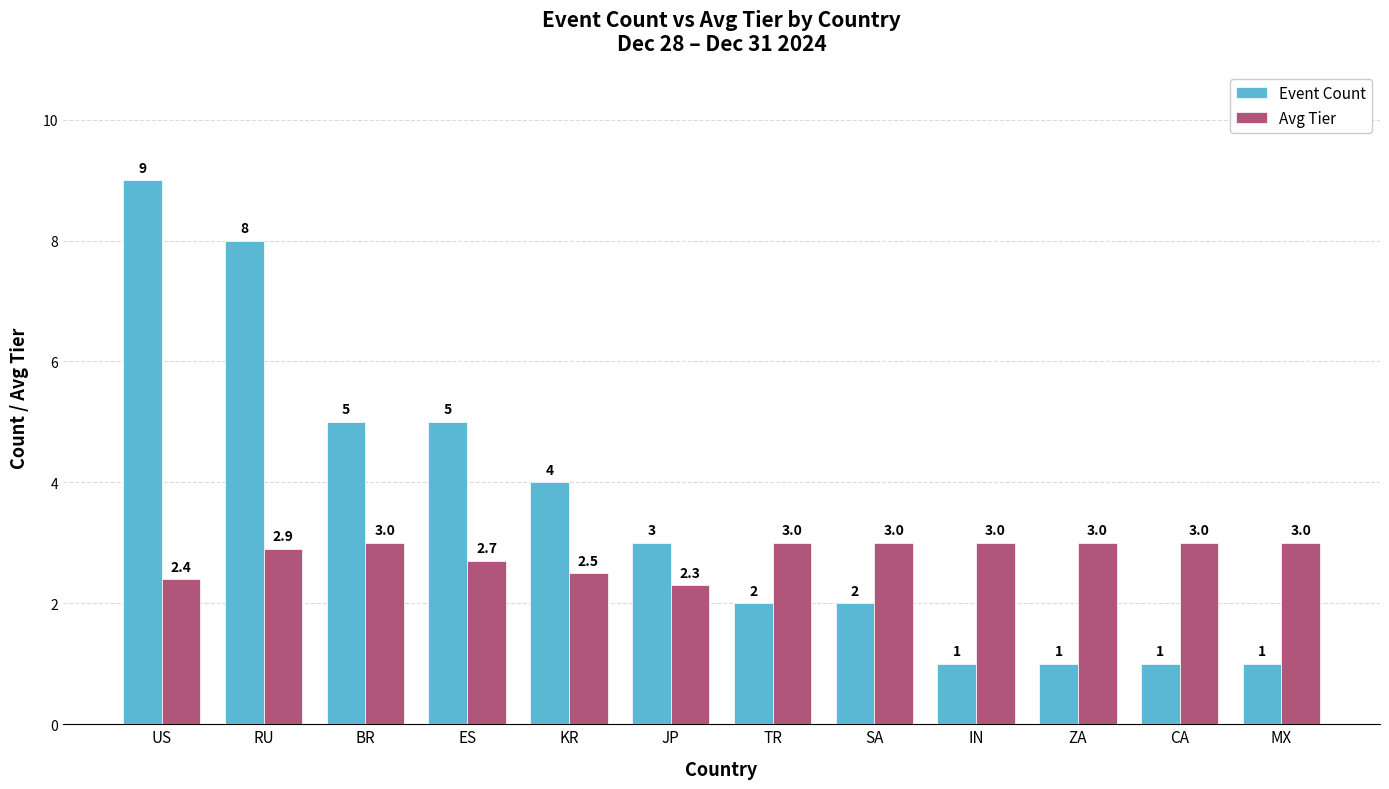

What is the value of the Event Count bar at the 10th from the left?

1.0